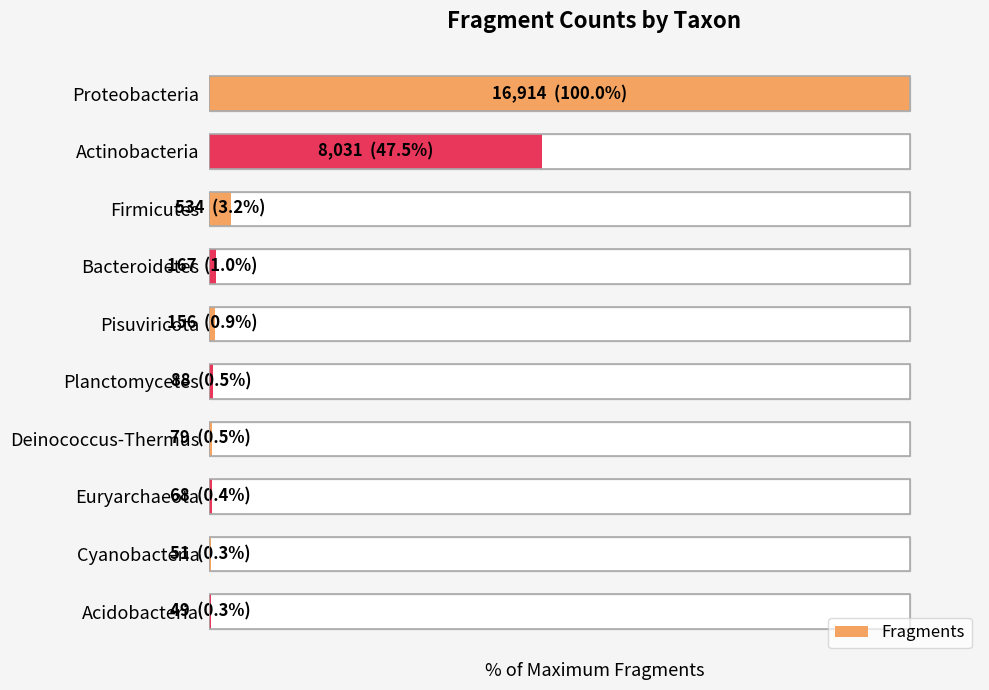

What is the sum of all values?

154.5